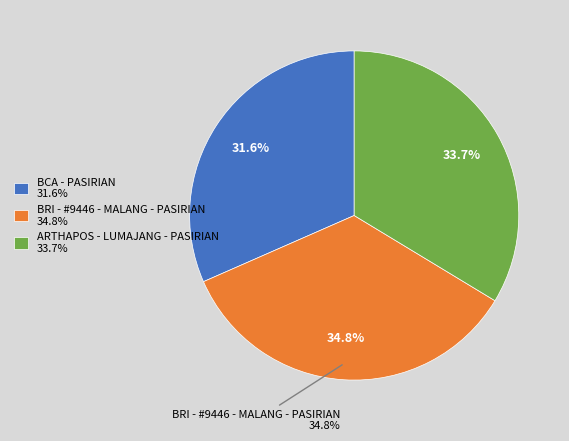

To the nearest percent, what is the average slice percentage?

33%